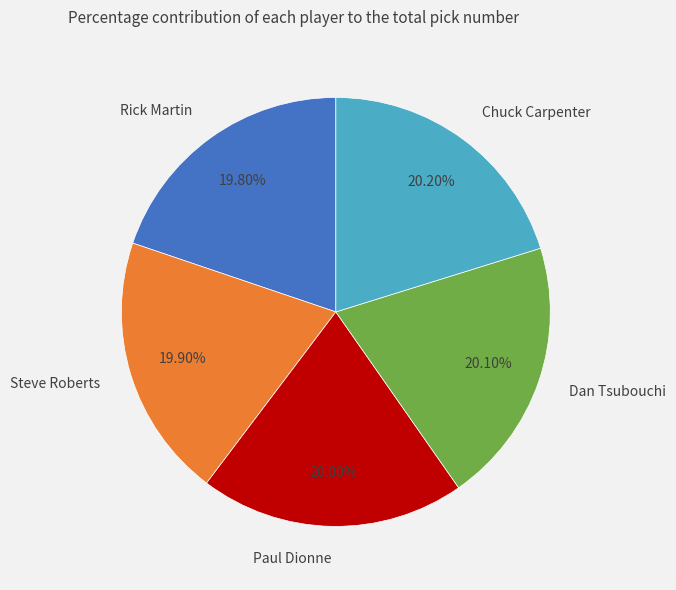

Combined, what portion of the pie is Rick Martin and Steve Roberts?

39.7%